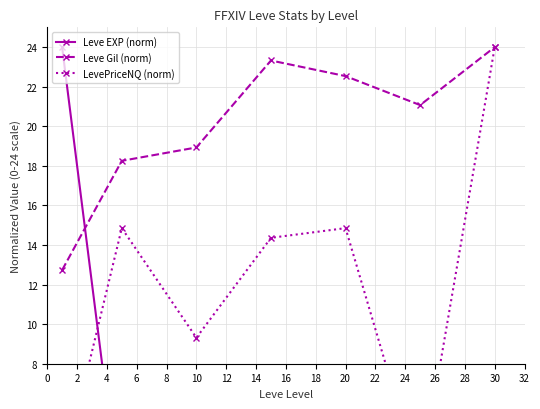

What are all the series names shown in the legend?

Leve EXP (norm), Leve Gil (norm), LevePriceNQ (norm)